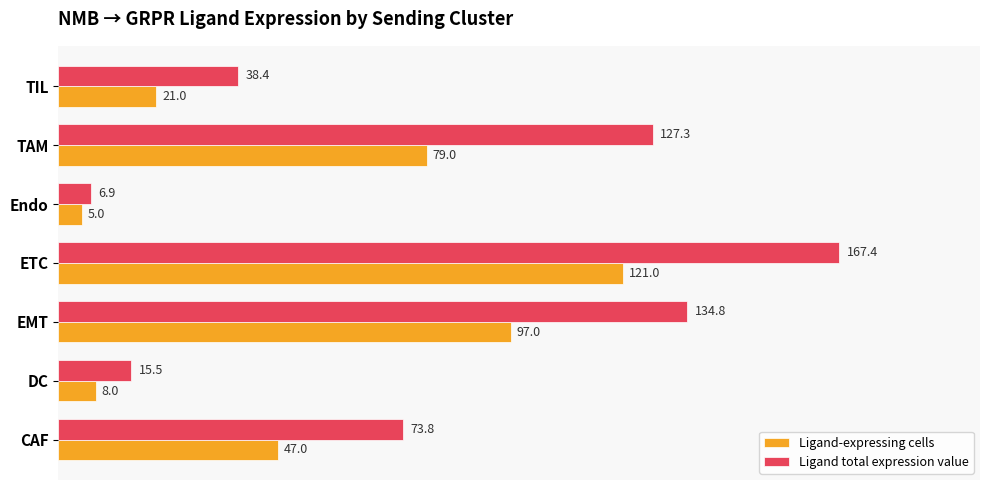

At EMT, list the series in order from smallest to largest.

Ligand-expressing cells, Ligand total expression value